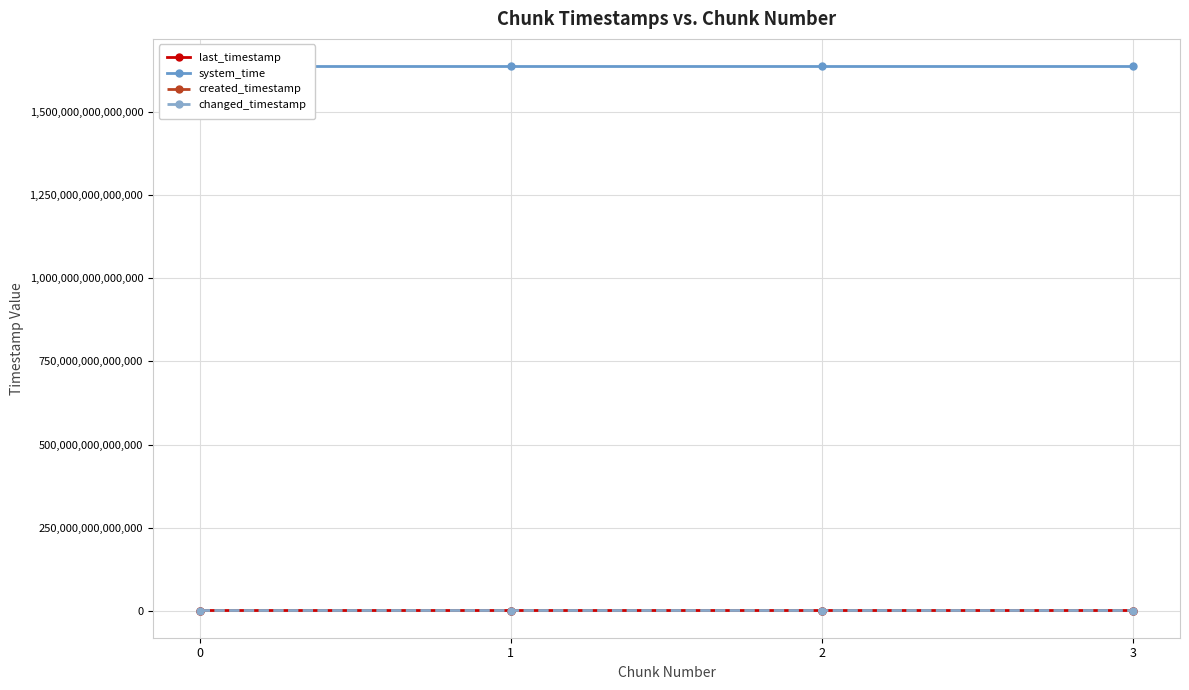

Reading left to right, list all the values displayed in this chart.

last_timestamp: 0=730808263122	1=731579543502	2=732349517724	3=732665791798
system_time: 0=1638650248354523	1=1638650256712001	2=1638650269544735	3=1638650282353467
created_timestamp: 0=730255581782	1=730841377643	2=731611144377	3=732380056711
changed_timestamp: 0=730808263122	1=731579543502	2=732349517724	3=732665791798